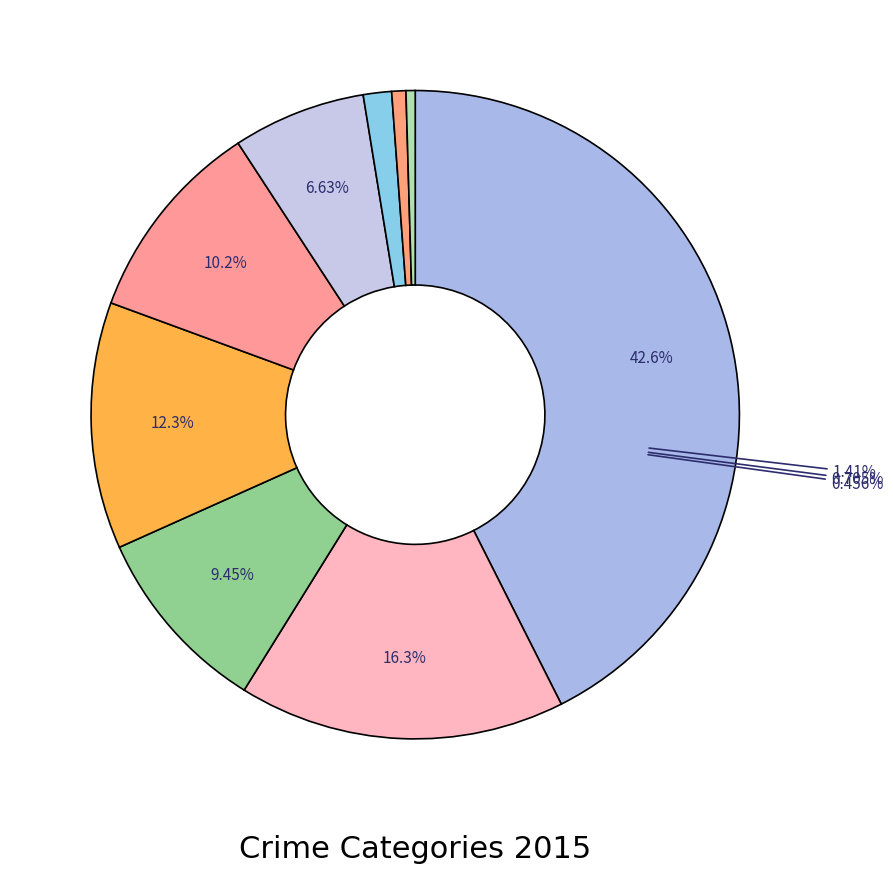

Does Aggravated Assault account for over 50% of the chart?

No